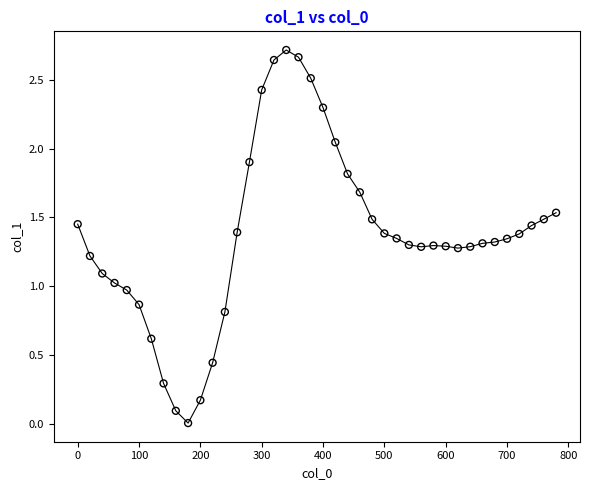

What is the range of X values (max minus min)?

780.0